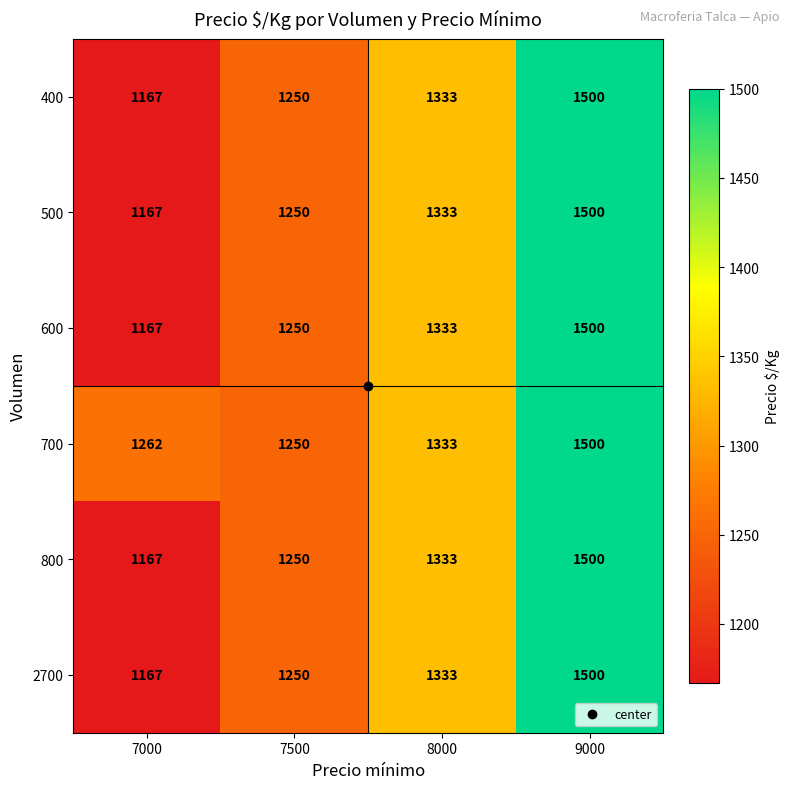

At how many categories does at least one series exceed 1481?

1